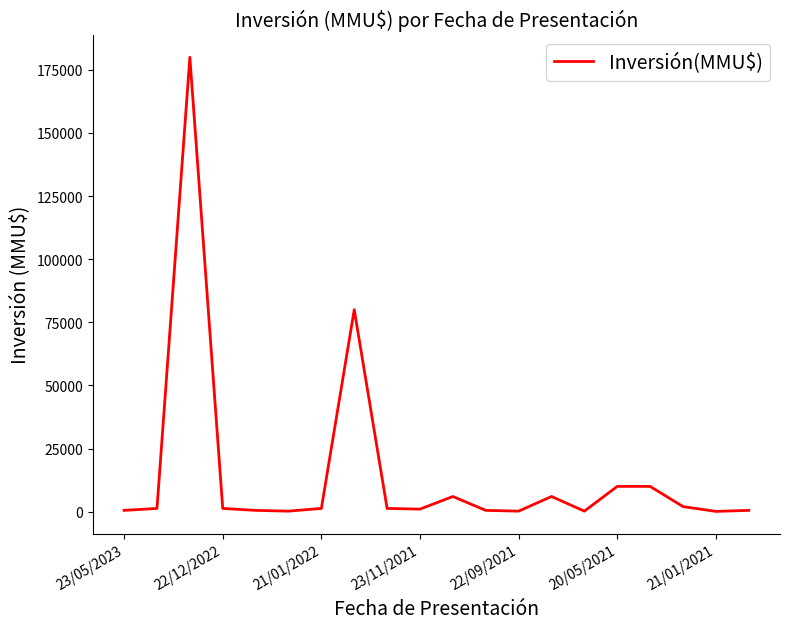

How many categories are shown in the chart?

20